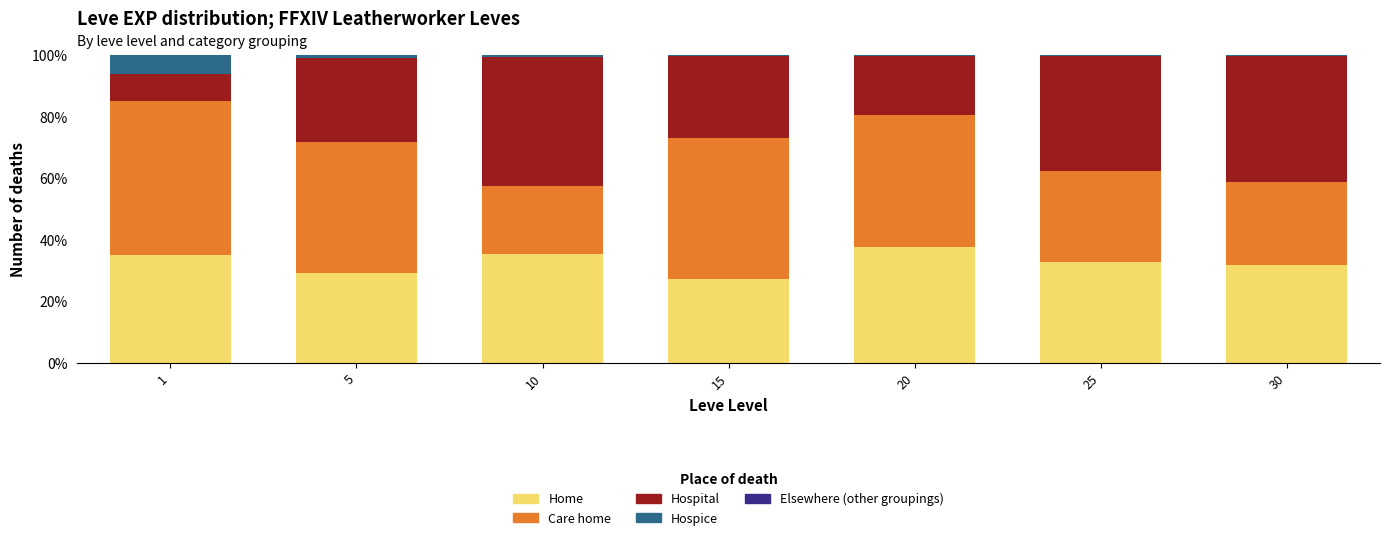

Does the chart contain stacked bars?

Yes